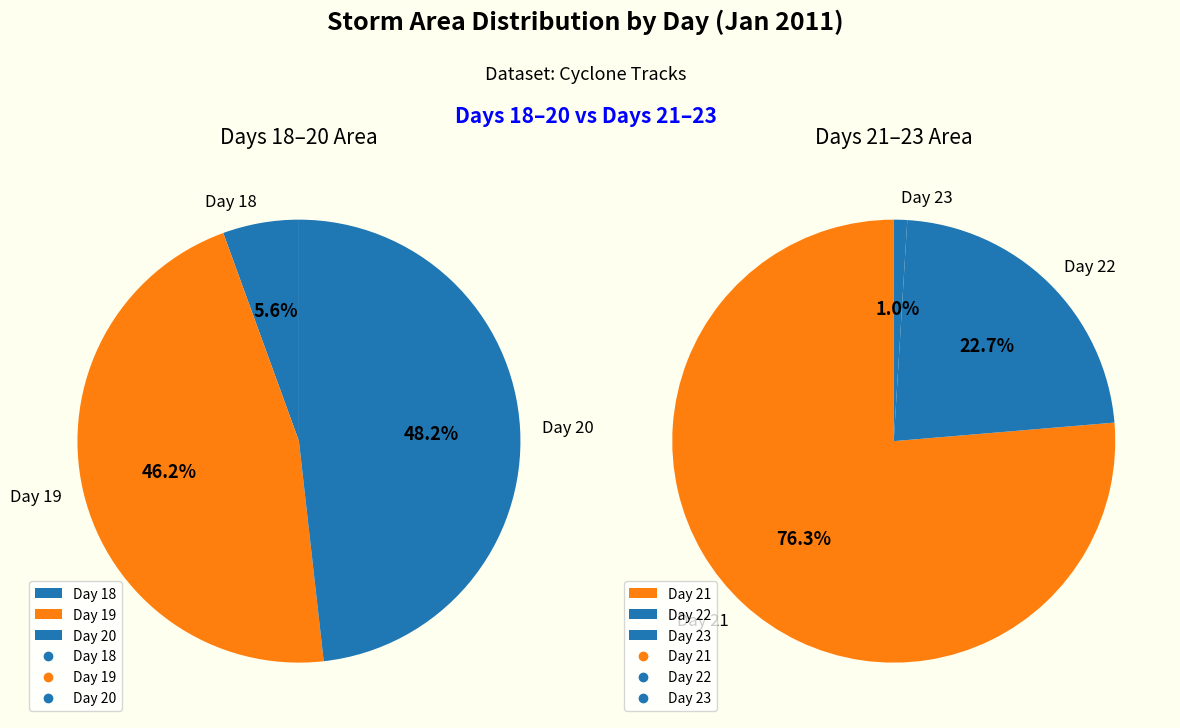

What is the ratio of the value at 19 to the value at 22?

0.2